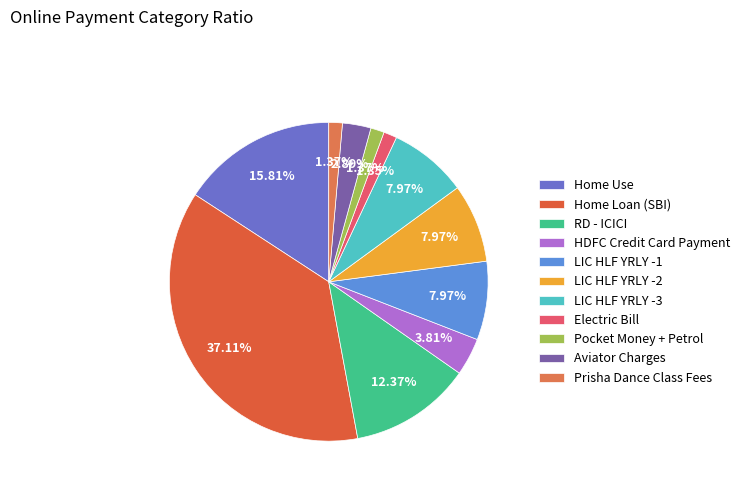

To the nearest percent, what is the combined percentage of RD - ICICI and LIC HLF YRLY -3?

20%